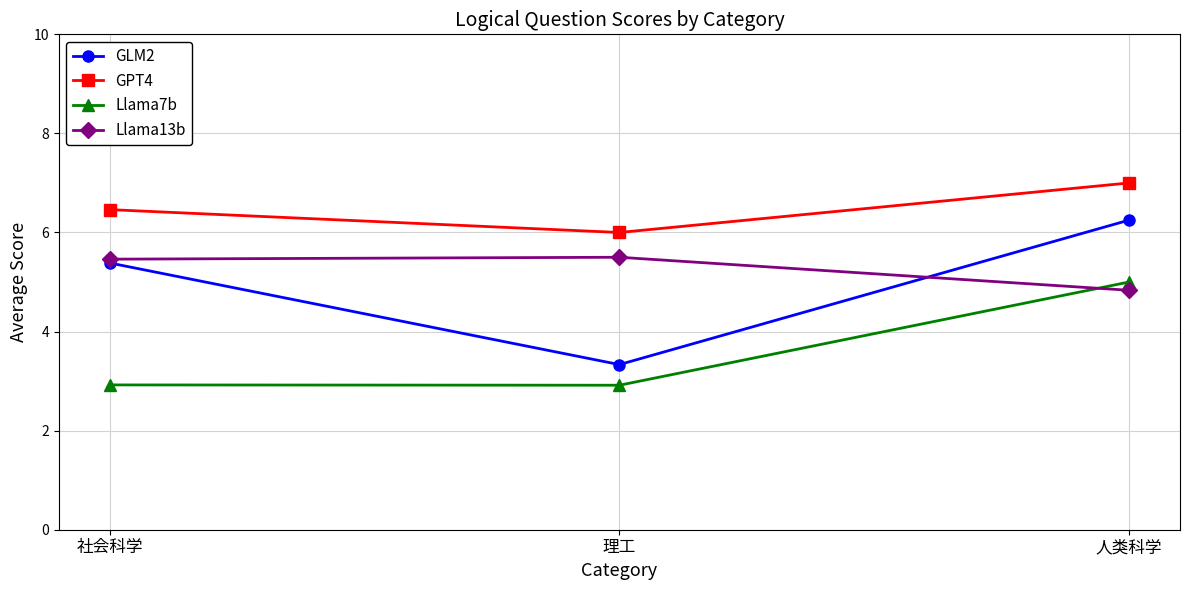

Read the GPT4 value at 理工.

6.0